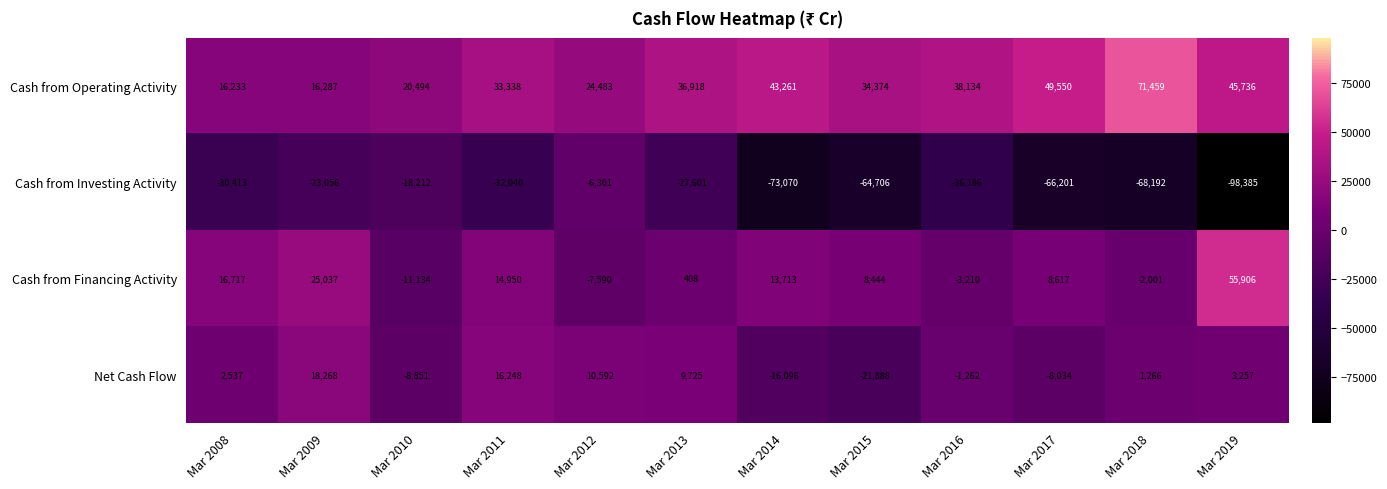

At which category does the chart reach its peak across all series?

Mar 2018